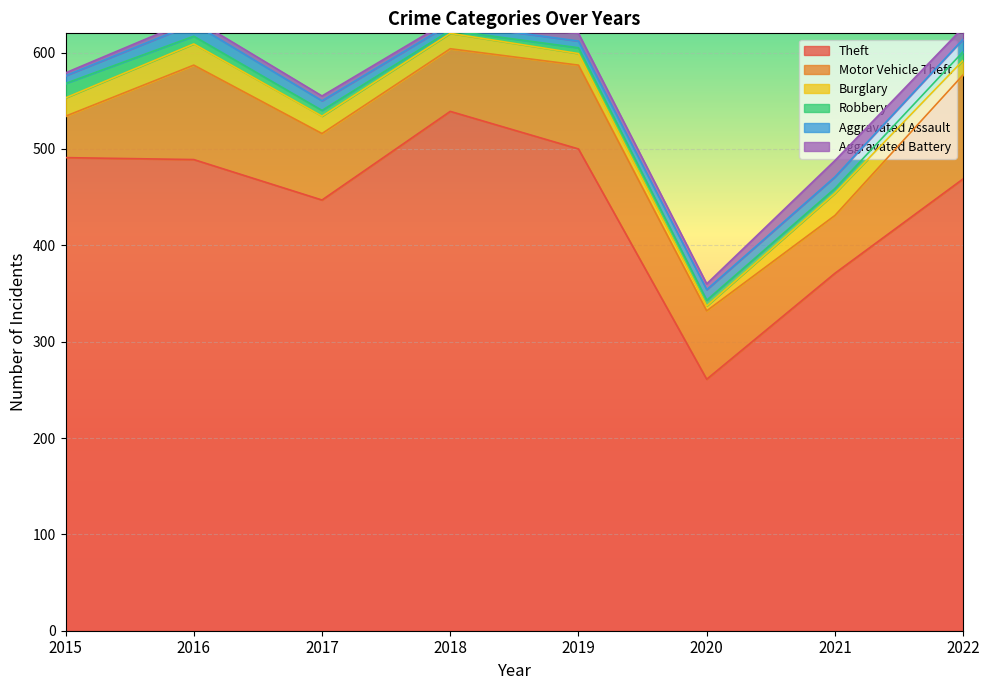

Which category has the highest value in the Theft series?

2018